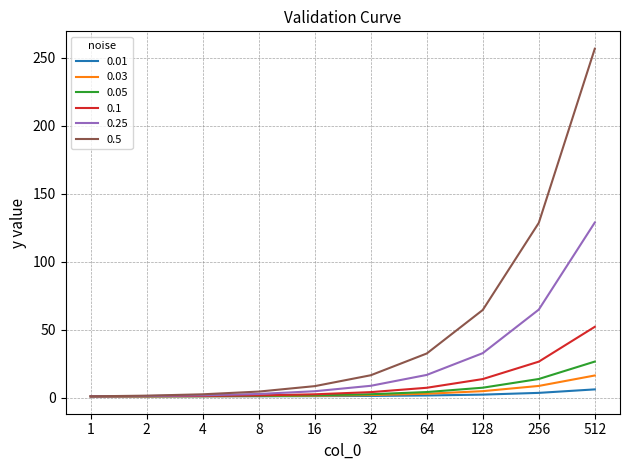

Which series has the largest range (max minus min)?

0.5